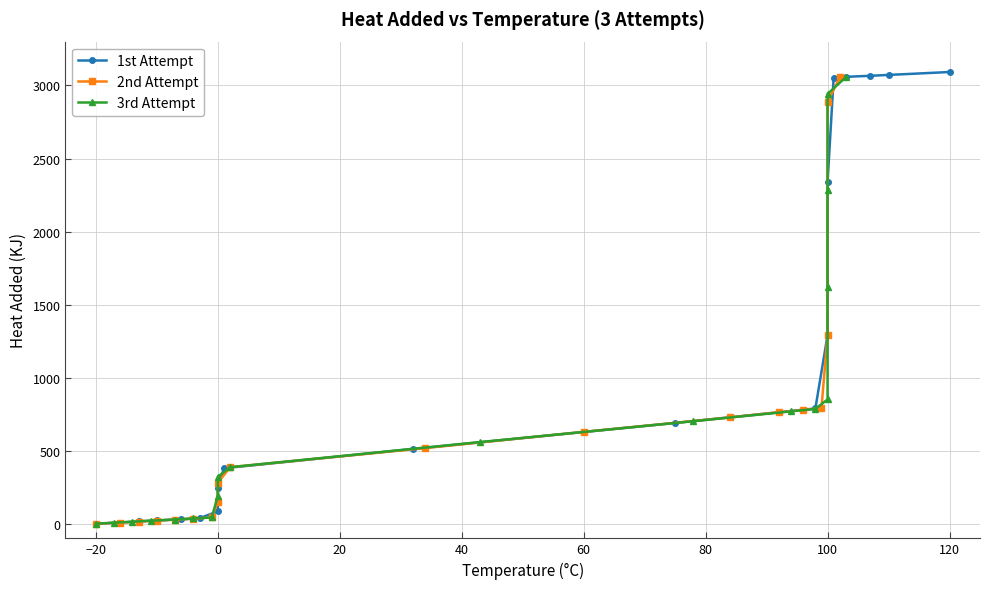

What is the sum of all 3rd Attempt values?

14619